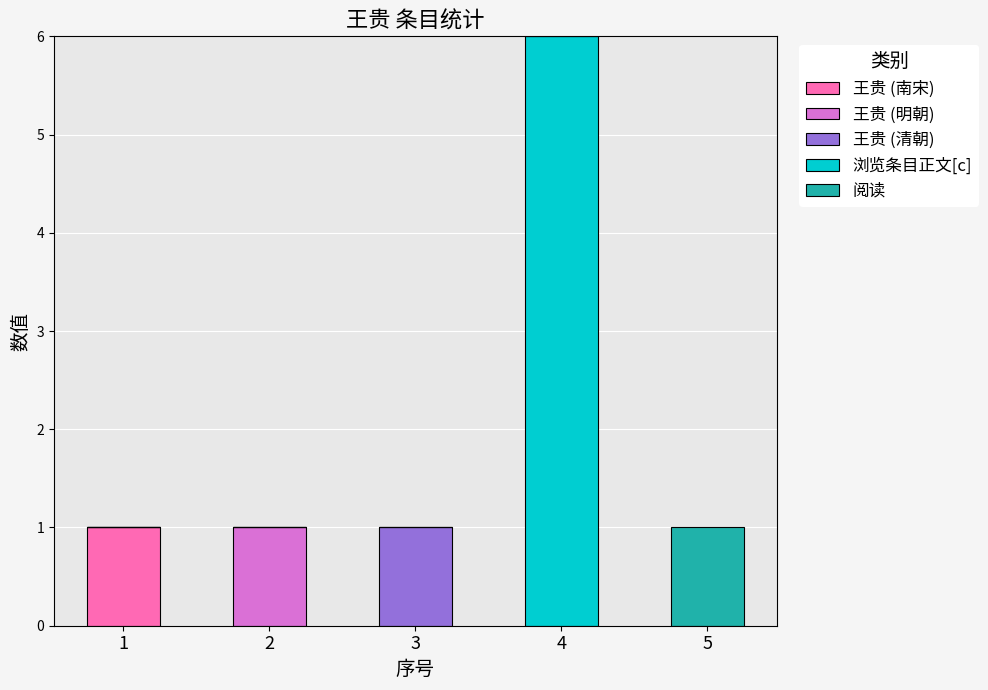

What are all the series names shown in the legend?

王贵 (南宋), 王贵 (明朝), 王贵 (清朝), 浏览条目正文[c], 阅读